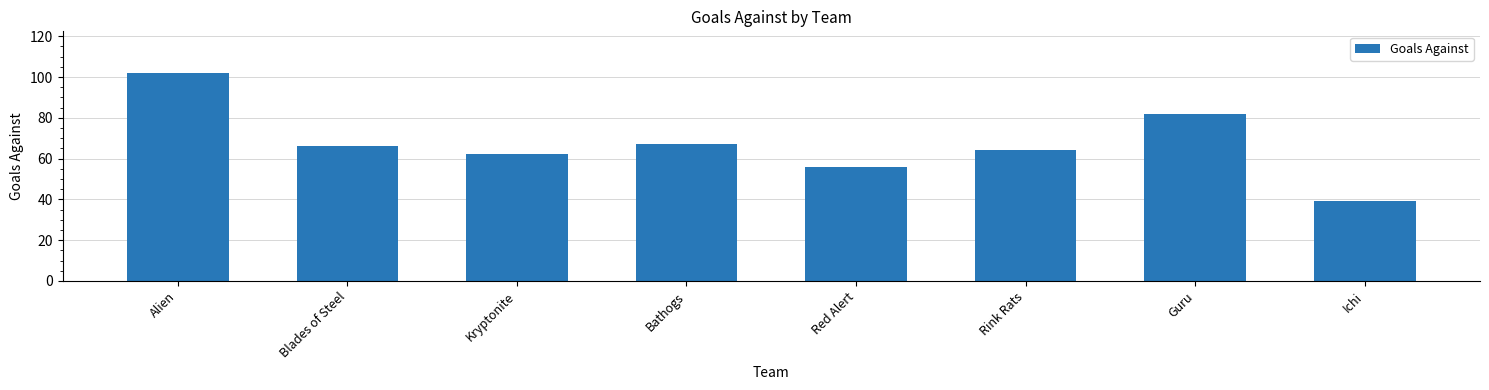

Read the value at Guru.

82